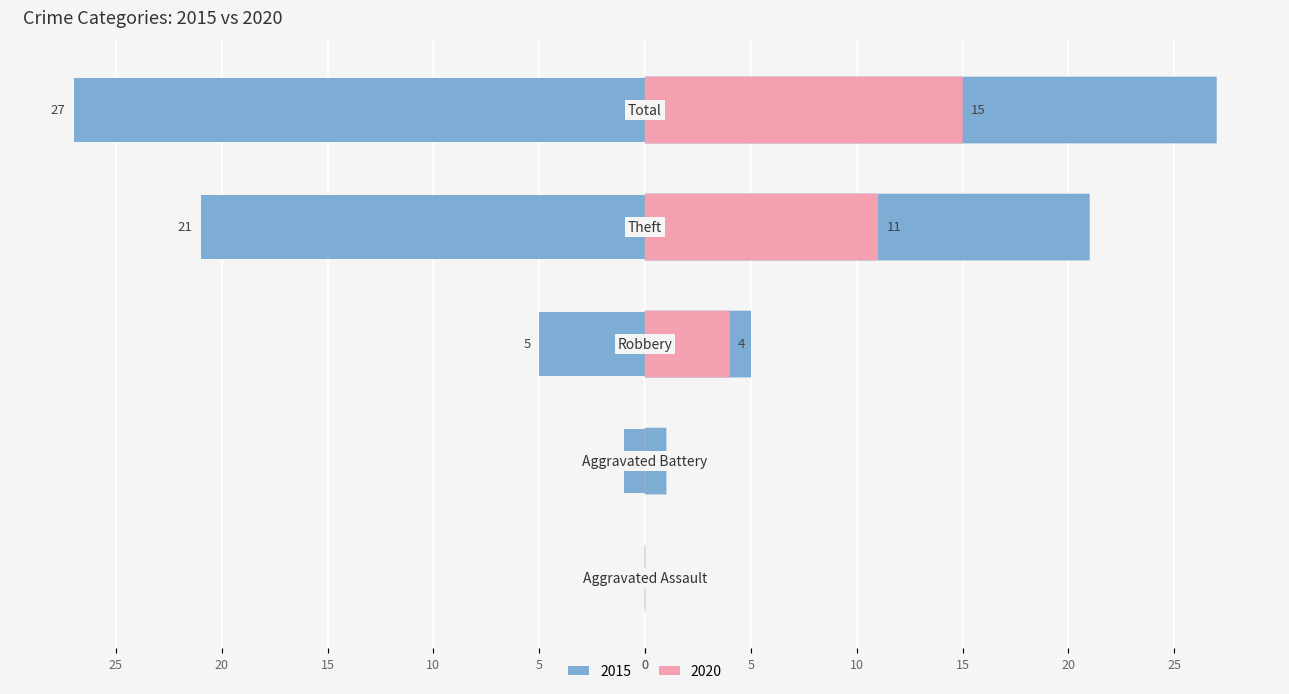

At which label is 2020 closest to 7?

Robbery